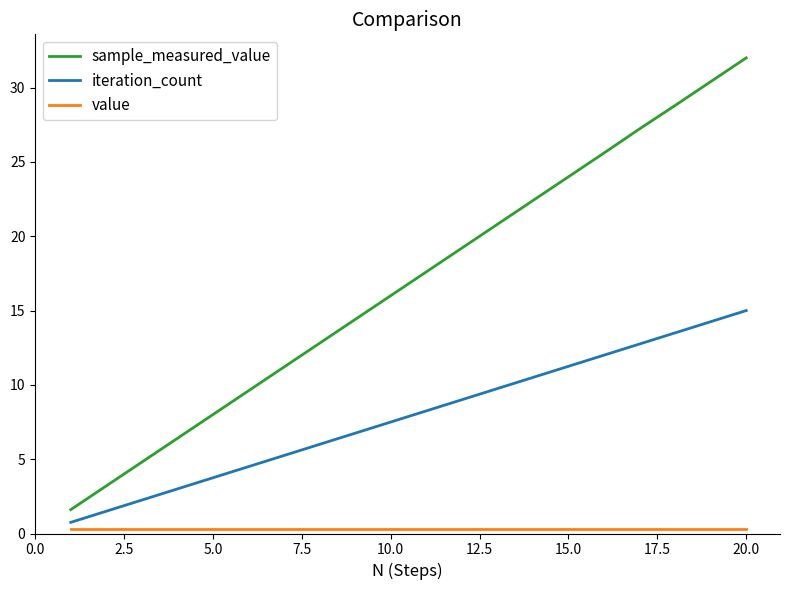

Is this an area chart (filled region under the line)?

No